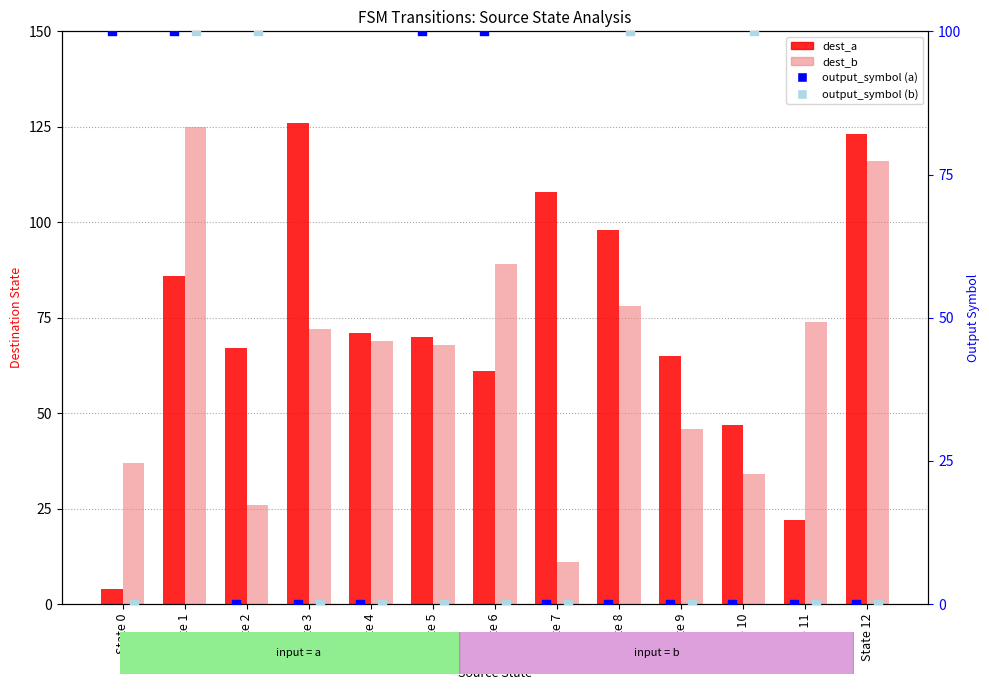

At how many categories does at least one series exceed 20?

13